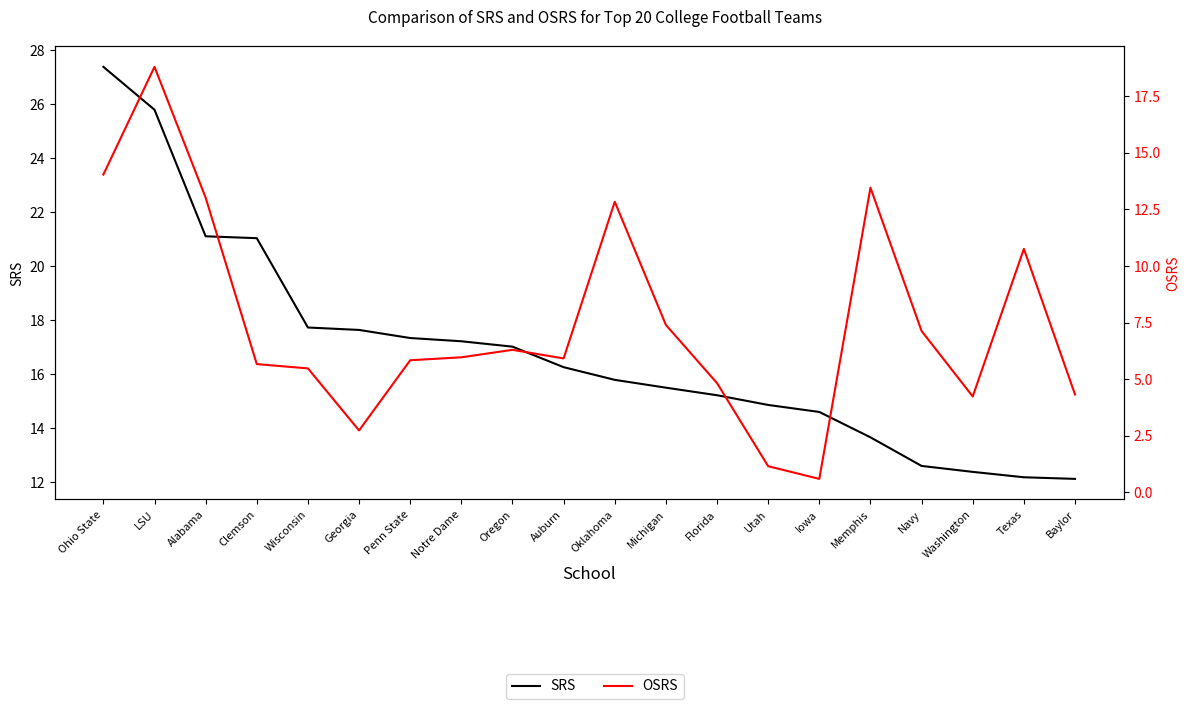

What is the difference between the maximum and second lowest values in the SRS series?

15.2